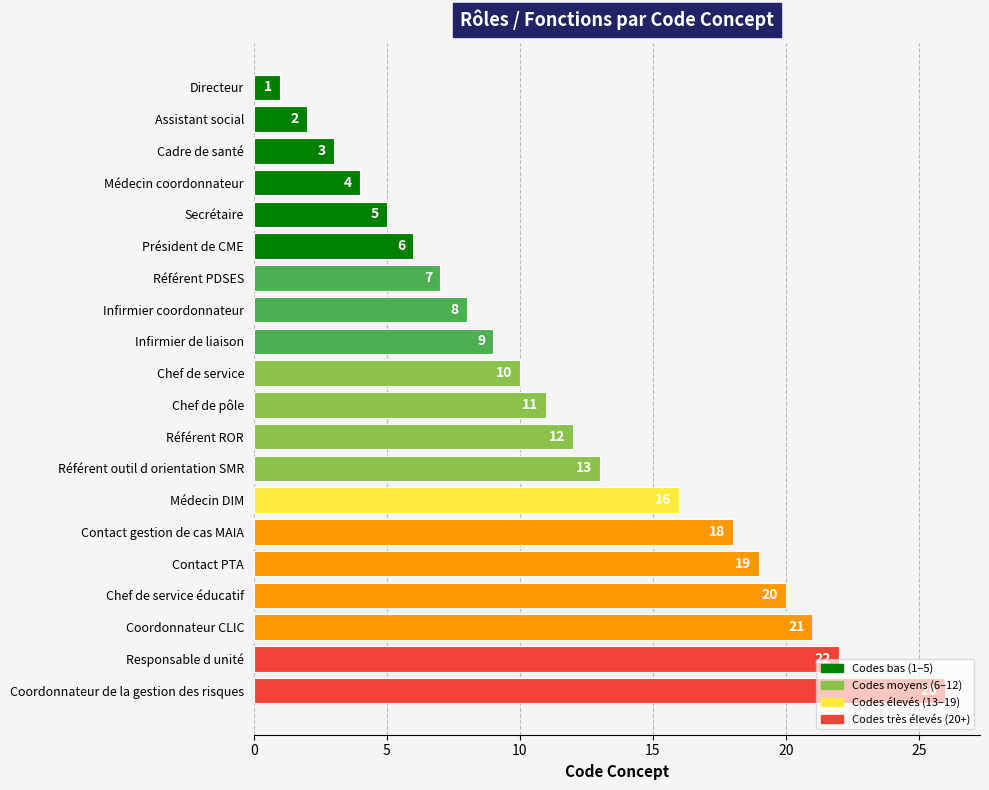

List the labels in order of value, smallest first.

Directeur, Assistant social, Cadre de santé, Médecin coordonnateur, Secrétaire, Président de CME, Référent PDSES, Infirmier coordonnateur, Infirmier de liaison, Chef de service, Chef de pôle, Référent ROR, Référent outil d orientation SMR, Médecin DIM, Contact gestion de cas MAIA, Contact PTA, Chef de service éducatif, Coordonnateur CLIC, Responsable d unité, Coordonnateur de la gestion des risques